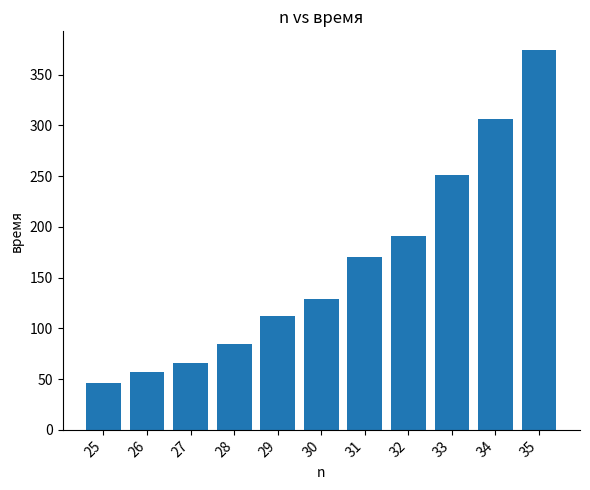

What is the value of the 7th bar from the left?

170